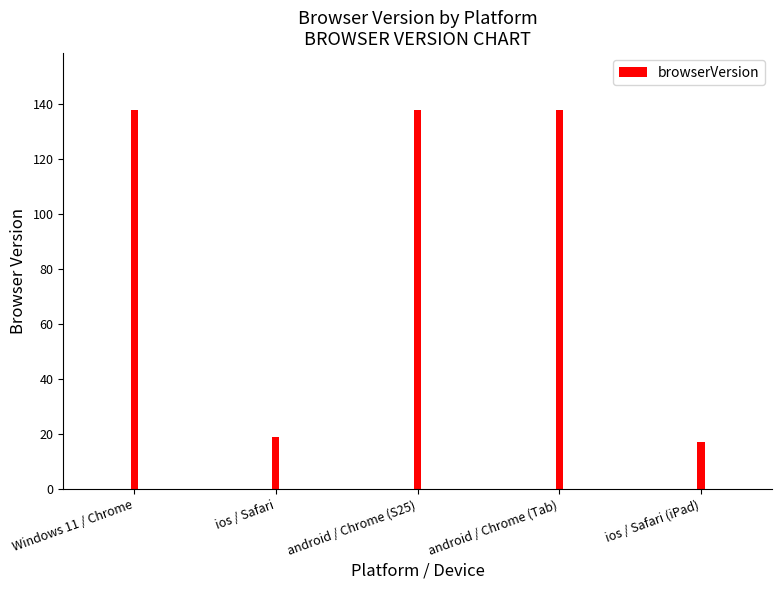

What is the smallest value displayed?

17